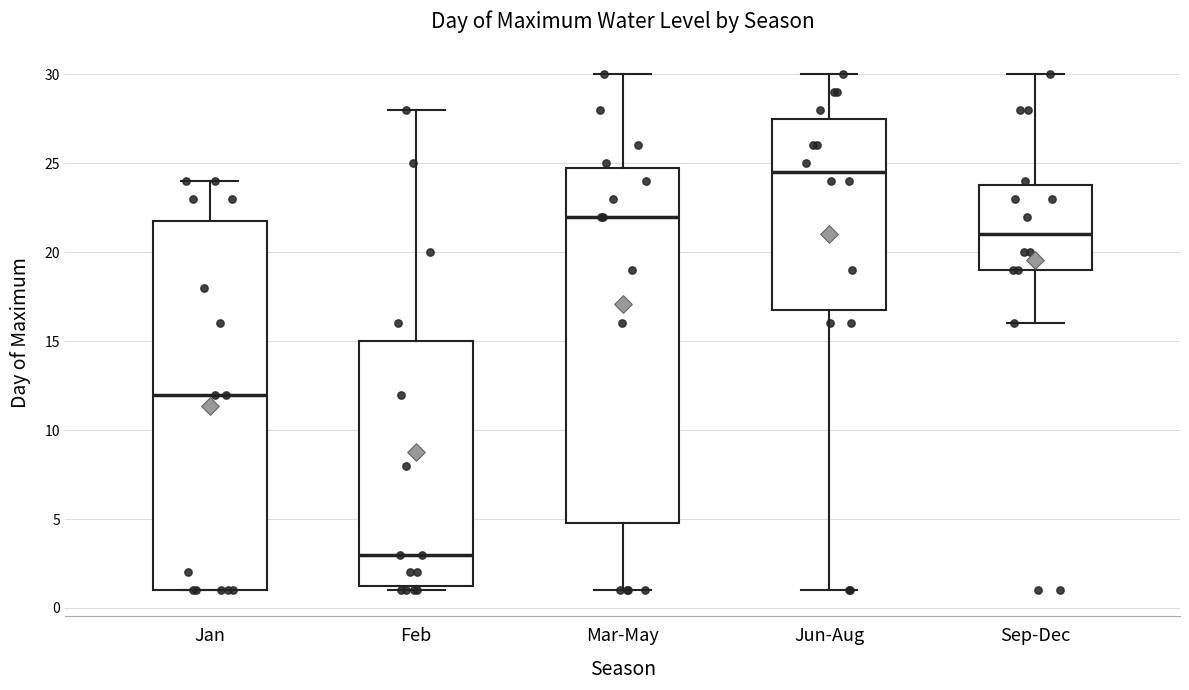

Reading left to right, transcribe this box plot: for each box, give where its median line is, the range the box spans, and where its two whiskers end, as read against the y-axis. The values are not printed on the chart, so give them approximately, as read against the axis.

Jan: median 12.0, box 1.0 to 22.0, whiskers 1.0 to 24.0
Feb: median 3.0, box 1.5 to 15.0, whiskers 1.0 to 28.0
Mar-May: median 22.0, box 5.0 to 25.0, whiskers 1.0 to 30.0
Jun-Aug: median 24.5, box 17.0 to 27.5, whiskers 1.0 to 30.0
Sep-Dec: median 21.0, box 19.0 to 24.0, whiskers 16.0 to 30.0